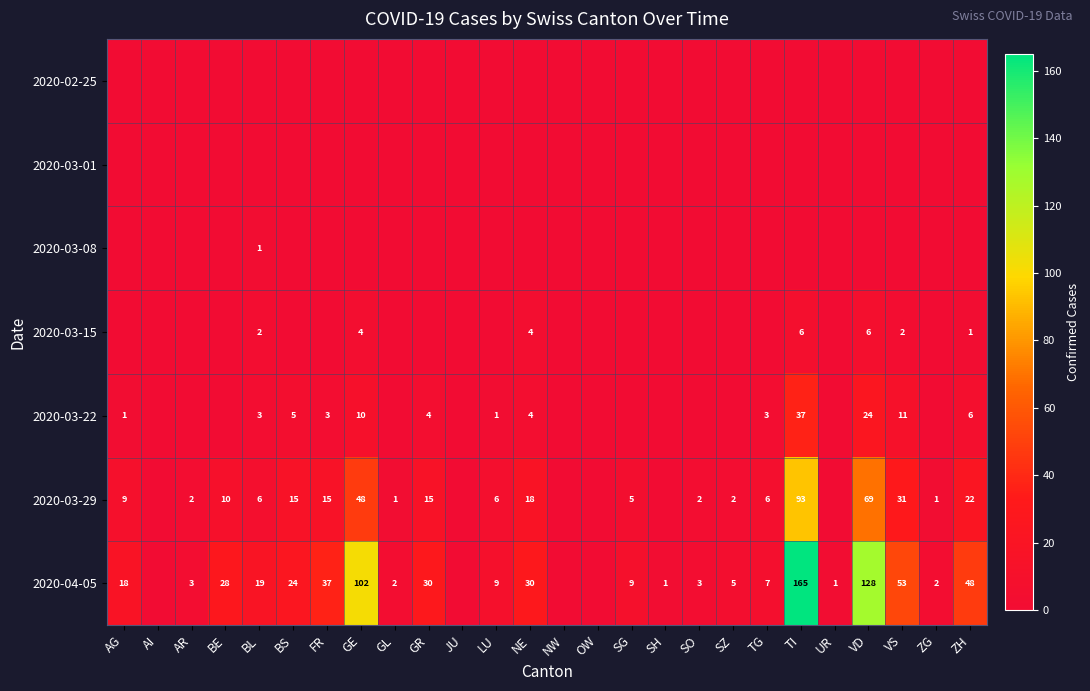

Between UR and ZH, which is larger?

UR